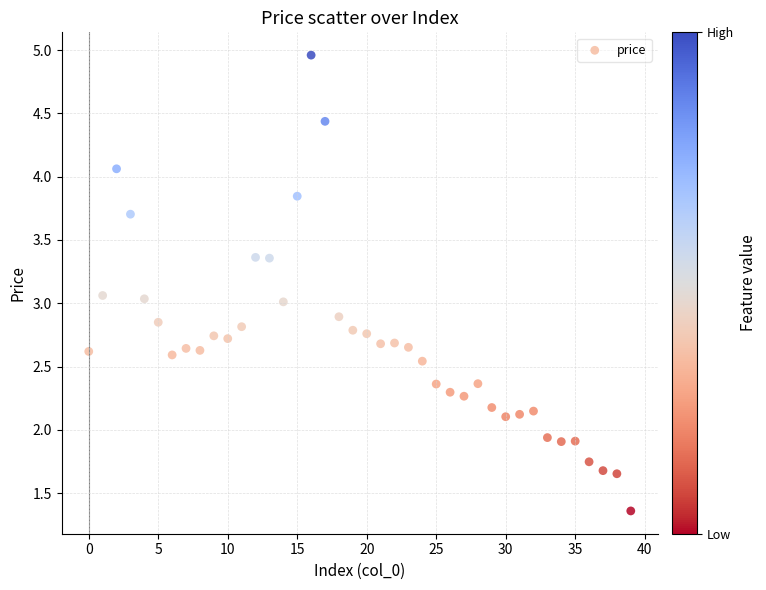

What is the range of Y values (max minus min)?

3.6